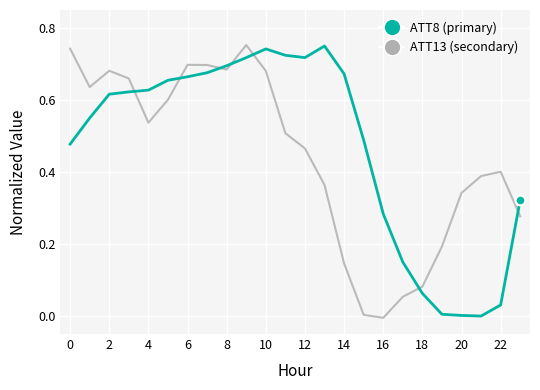

Which series has the largest total across all categories?

ATT8 (primary)